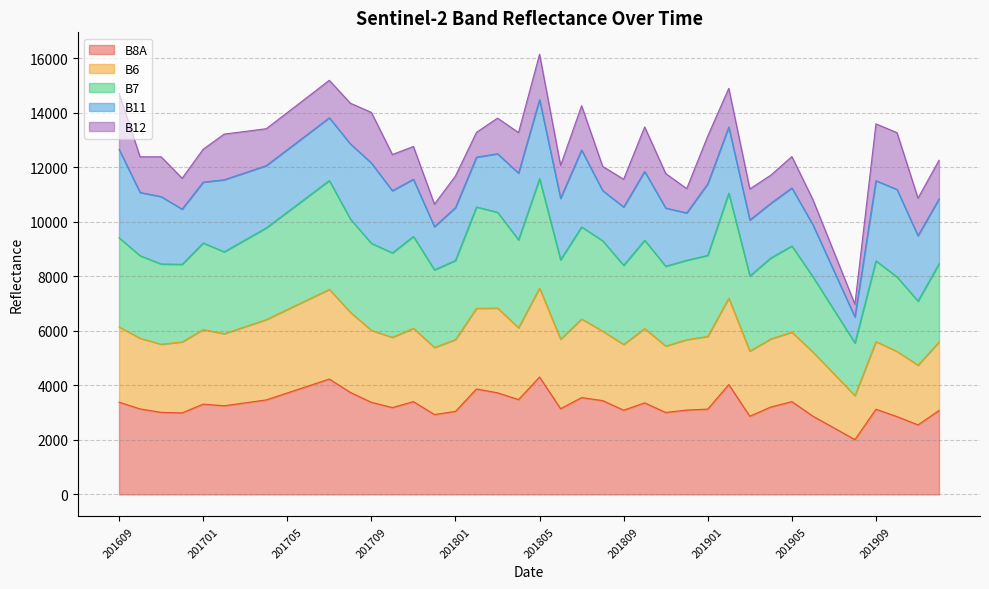

Read the B7 value at 201807, to the nearest 50.

9800